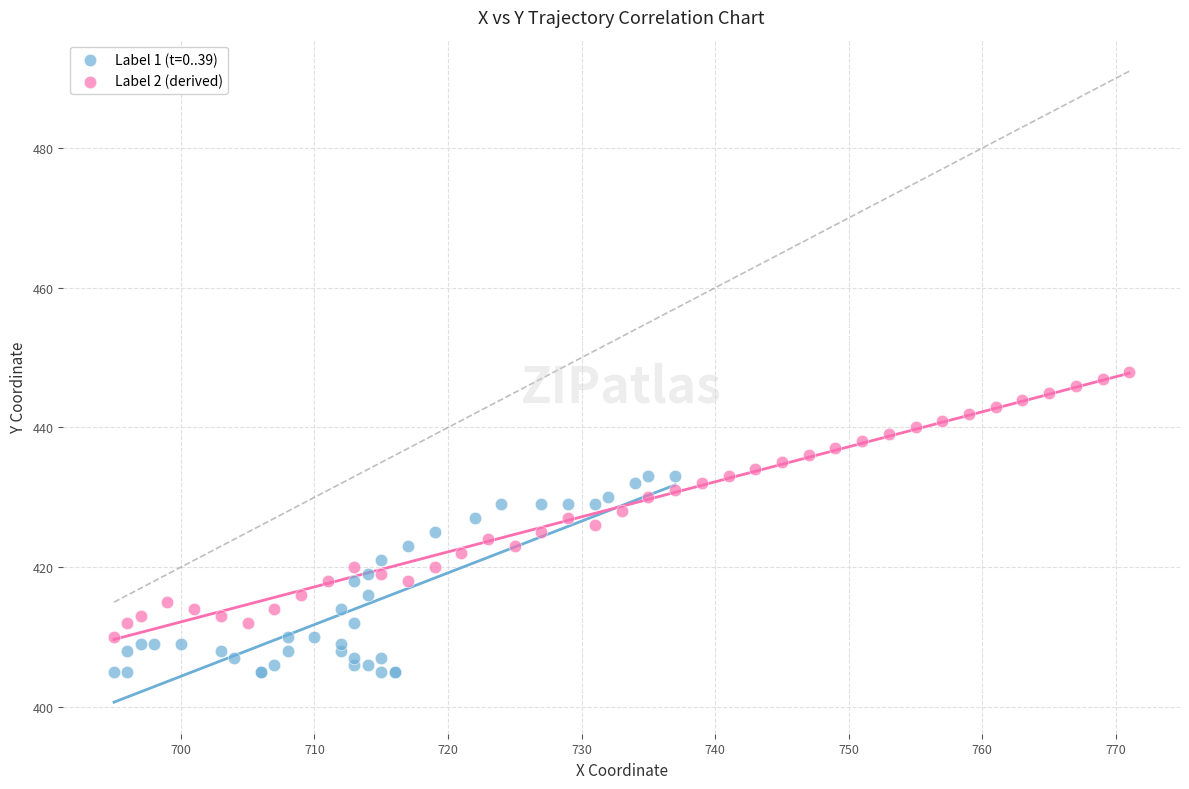

Which series reaches the maximum Y coordinate?

Label 2 (derived)